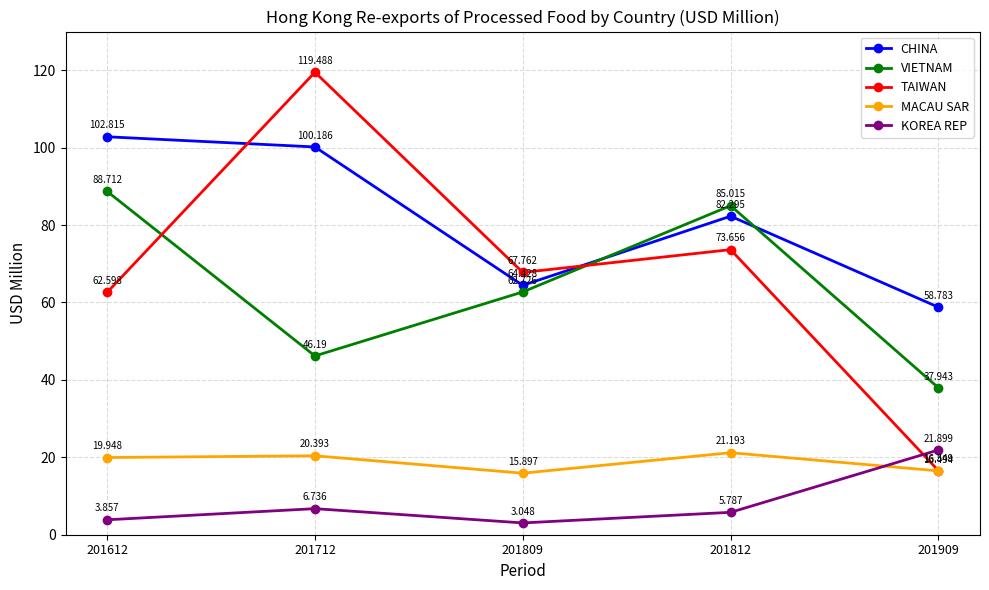

Is the value of TAIWAN at 201712 greater than the value of MACAU SAR at 201809?

Yes